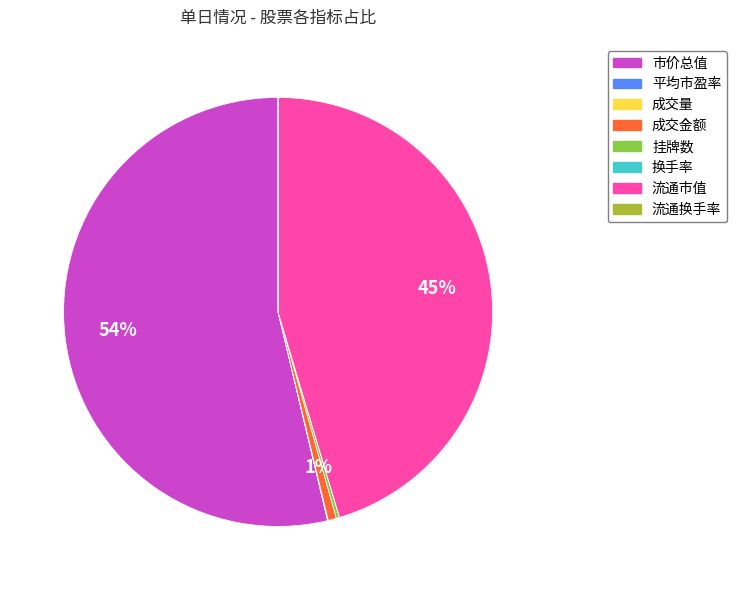

Is 市价总值 the majority of the pie?

Yes